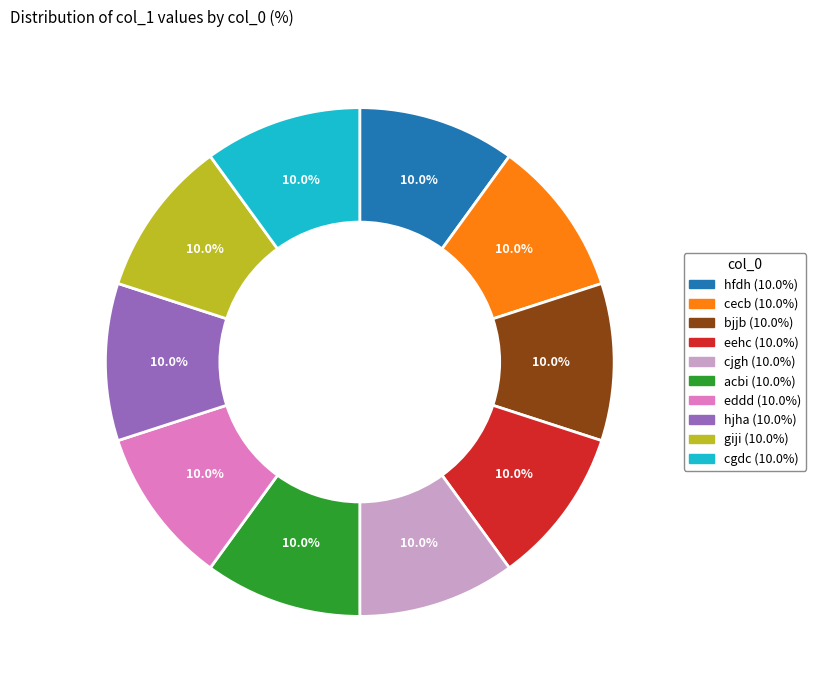

Approximately how many times larger is the value at giji compared to eehc?

1.0